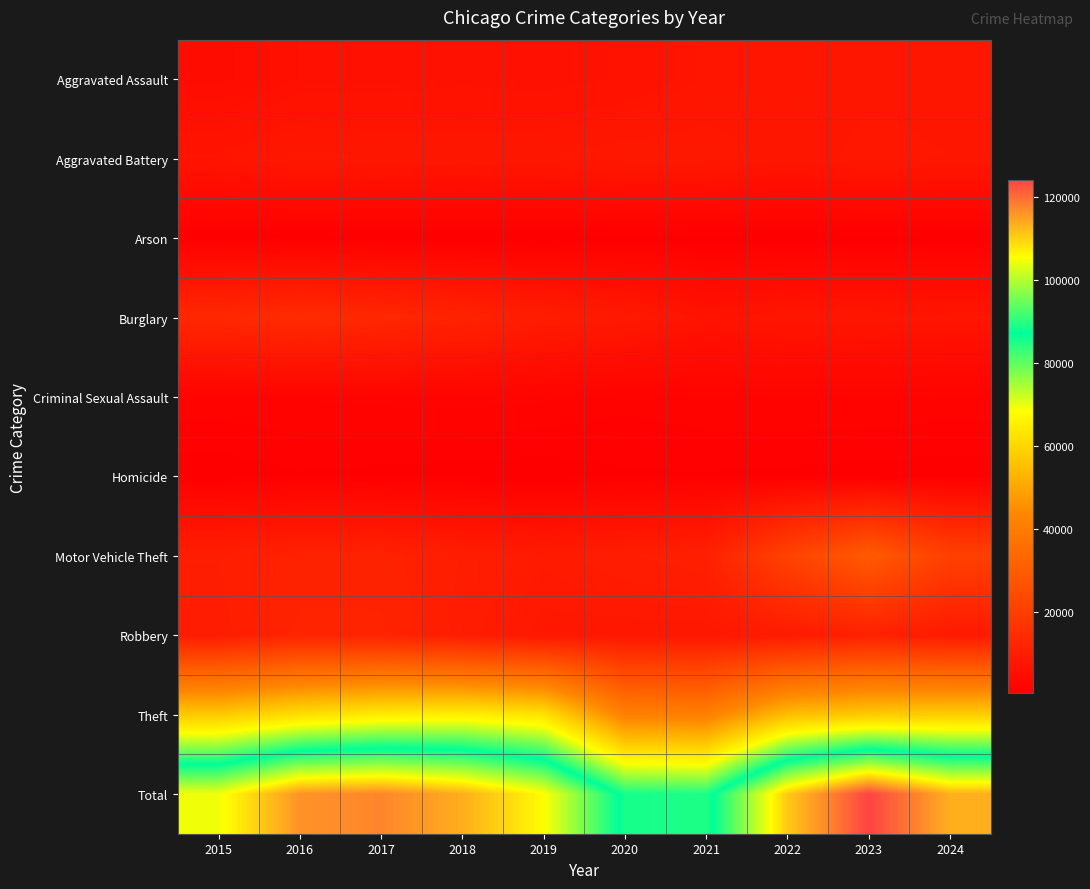

List the series in order of their peak value, lowest first.

Arson, Homicide, Criminal Sexual Assault, Aggravated Assault, Aggravated Battery, Robbery, Burglary, Motor Vehicle Theft, Theft, Total